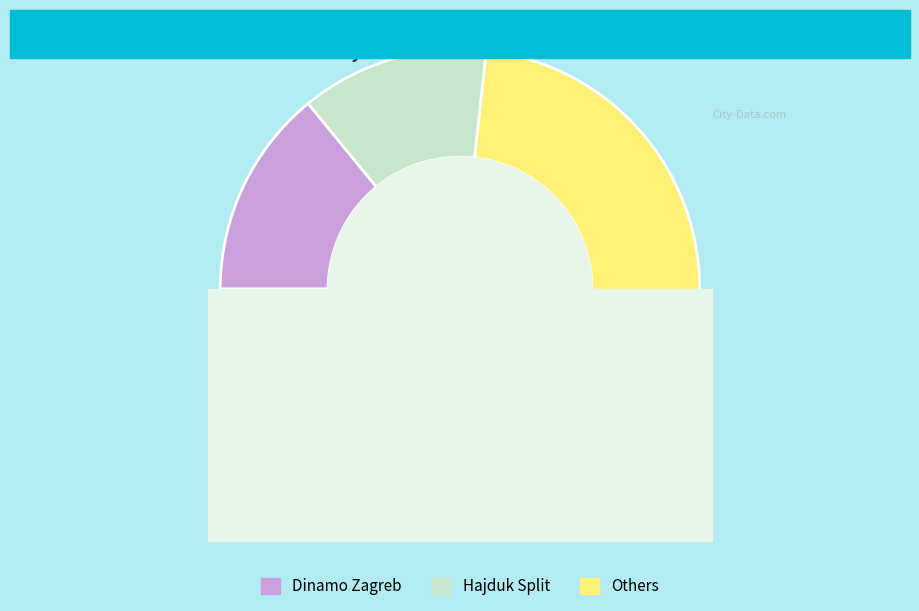

Does any single category account for the majority?

No